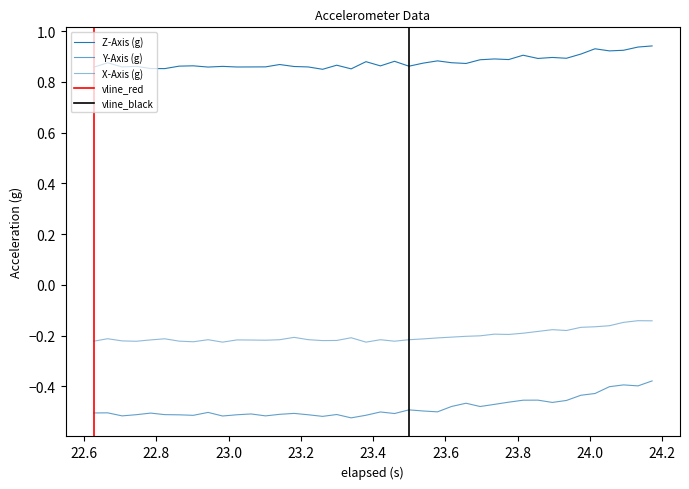

Where is the first local minimum for Y-Axis (g)?

22.8